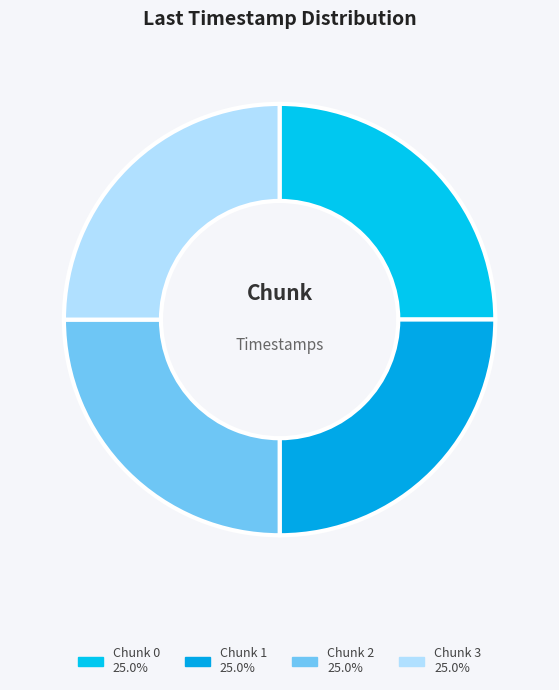

What percentage is the Chunk 3 slice, to the nearest percent?

25%